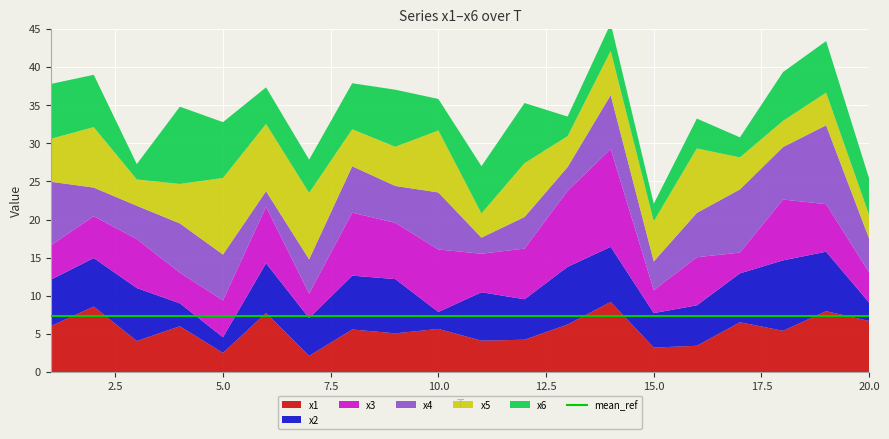

Reading left to right, list all the values displayed in this chart.

x1: 1=6.0	2=8.6	3=4.1	4=6.0	5=2.5	6=7.8	7=2.1	8=5.6	9=5.1	10=5.7	11=4.1	12=4.2	13=6.2	14=9.2	15=3.2	16=3.5	17=6.5	18=5.4	19=8.0	20=6.7
x2: 1=6.1	2=6.4	3=6.9	4=3.0	5=2.1	6=6.5	7=5.0	8=7.1	9=7.1	10=2.2	11=6.3	12=5.3	13=7.6	14=7.2	15=4.5	16=5.3	17=6.4	18=9.2	19=7.8	20=2.4
x3: 1=4.5	2=5.5	3=6.4	4=4.0	5=4.8	6=7.4	7=3.2	8=8.3	9=7.4	10=8.2	11=5.1	12=6.6	13=10.0	14=12.8	15=3.0	16=6.3	17=2.7	18=8.0	19=6.2	20=4.0
x4: 1=8.4	2=3.8	3=4.4	4=6.5	5=6.0	6=2.1	7=4.5	8=6.1	9=4.8	10=7.5	11=2.1	12=4.1	13=3.1	14=7.1	15=3.8	16=5.8	17=8.3	18=6.9	19=10.3	20=4.4
x5: 1=5.6	2=7.9	3=3.5	4=5.2	5=10.0	6=8.8	7=8.7	8=4.9	9=5.1	10=8.1	11=3.2	12=7.1	13=4.1	14=5.8	15=5.3	16=8.5	17=4.2	18=3.4	19=4.3	20=3.1
x6: 1=7.2	2=6.9	3=2.0	4=10.1	5=7.3	6=4.8	7=4.4	8=6.0	9=7.5	10=4.1	11=6.2	12=7.9	13=2.6	14=3.6	15=2.3	16=3.9	17=2.6	18=6.4	19=6.8	20=4.8